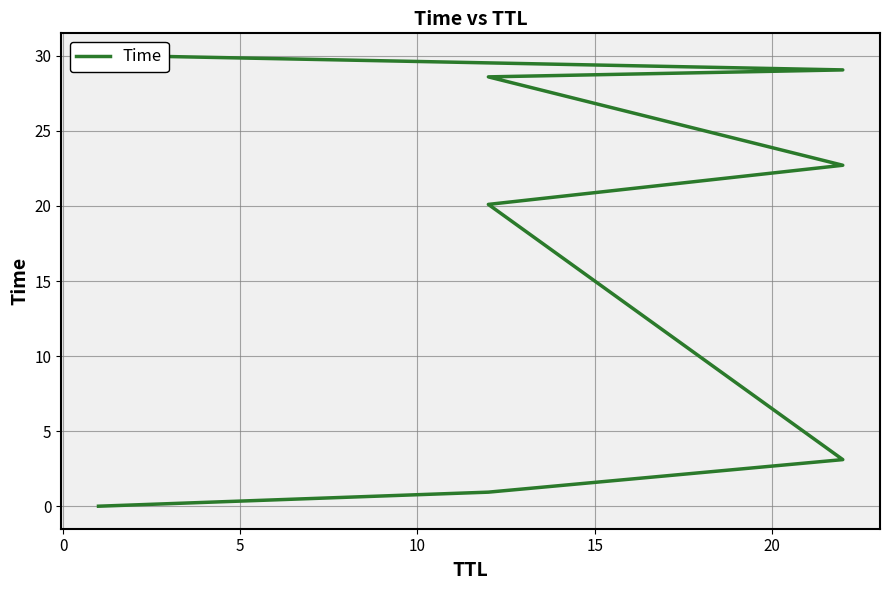

How many values are below 22?

4